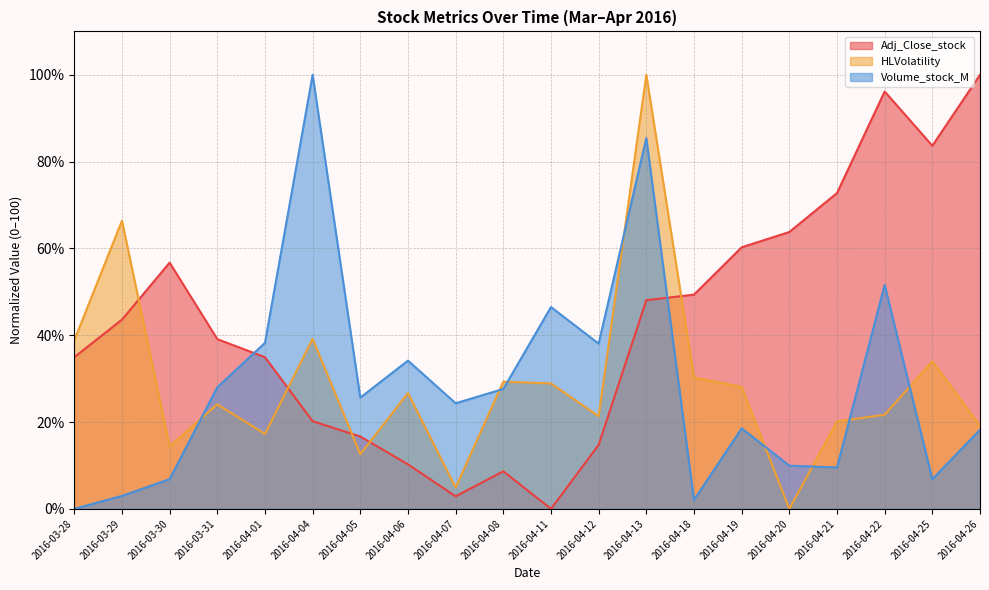

How many lines are shown in the chart?

3